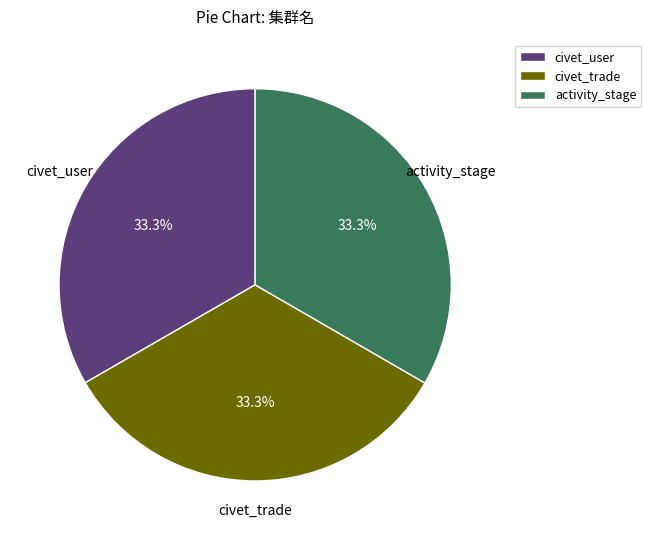

Approximately how many times larger is the value at civet_user compared to activity_stage?

1.0